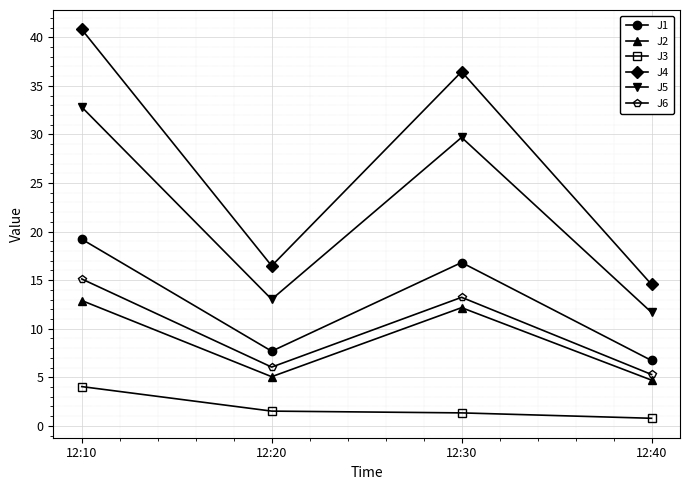

How many data points does each series have?

4